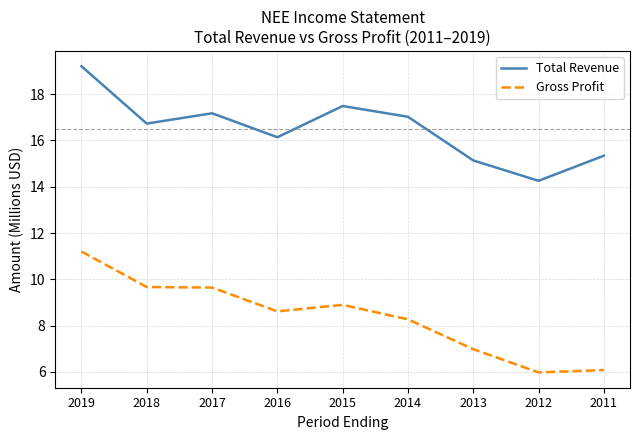

Which series changed the most between 2018 and 2016?

Gross Profit